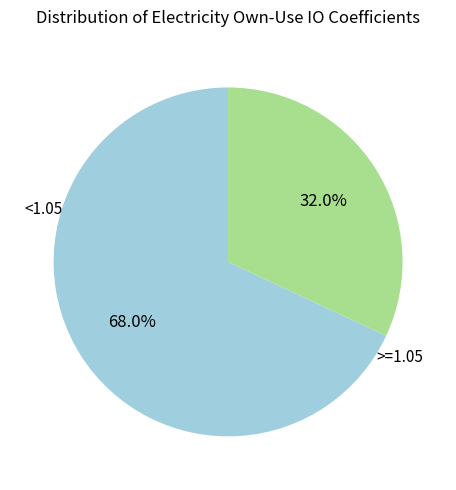

Does <1.05 represent more than half of the total?

Yes